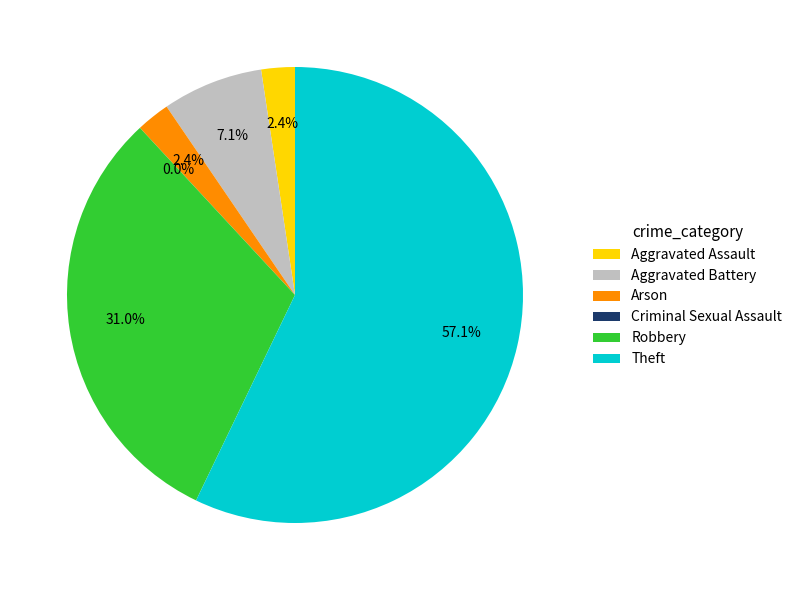

Count the number of slices in the pie.

6